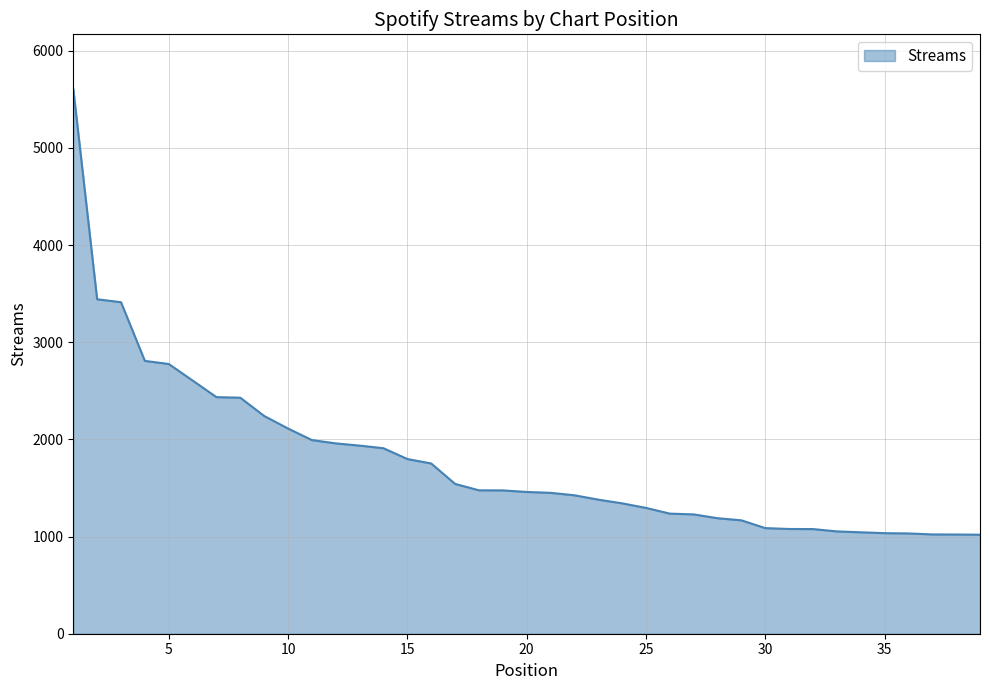

What is the difference between the maximum and minimum values?

4589